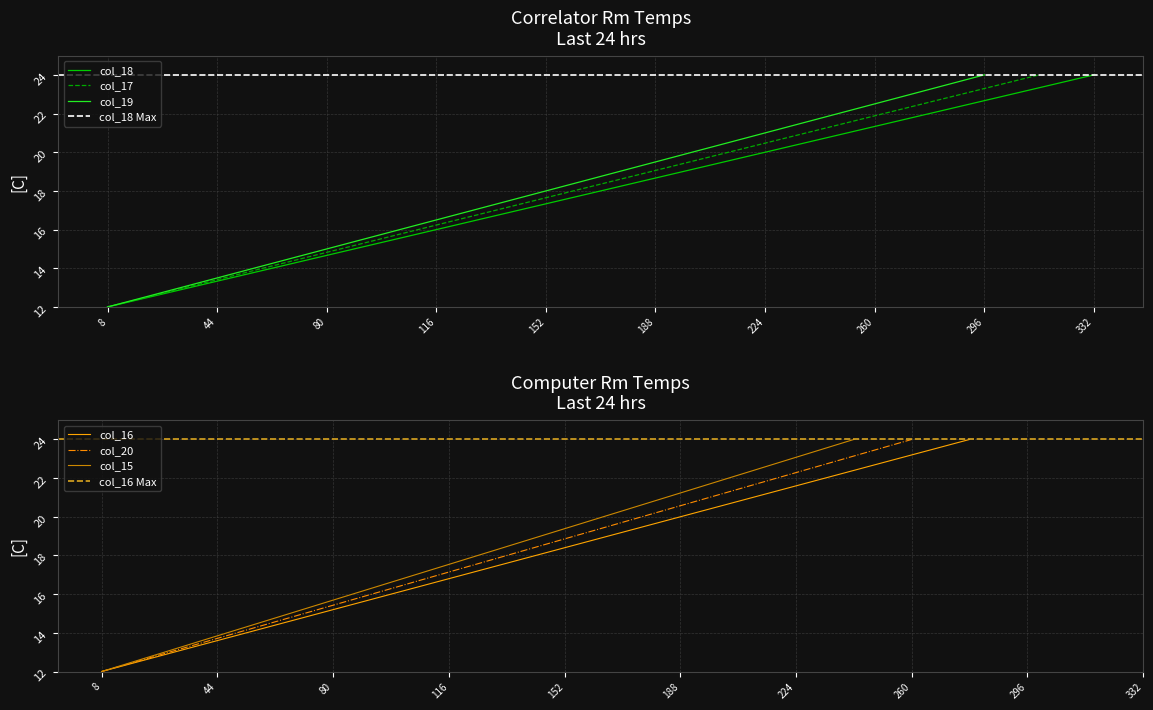

The col_18 series shows 17.3 at 152. True or false?

True